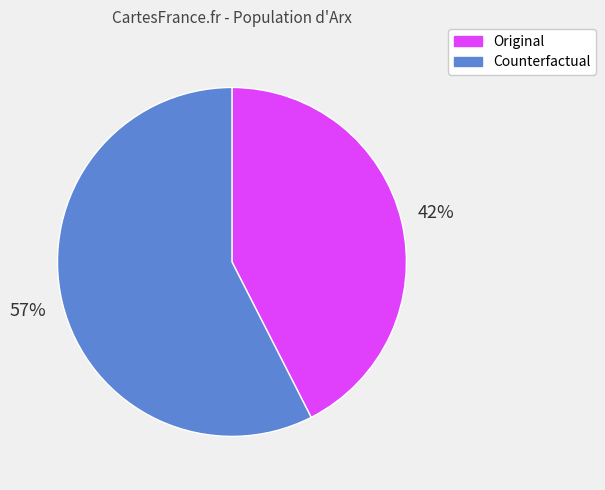

To the nearest percent, what is the combined percentage of Counterfactual and Original?

100%